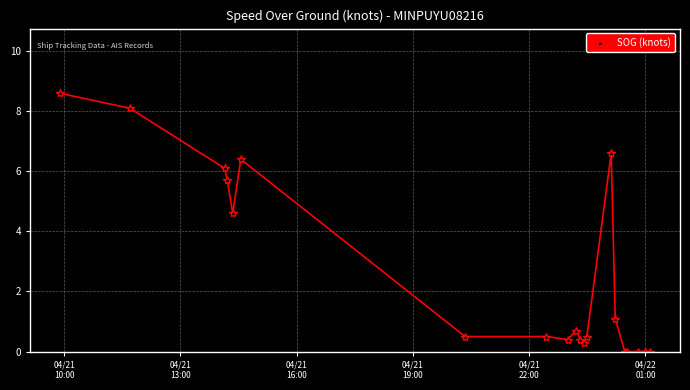

What is the average value?

2.5